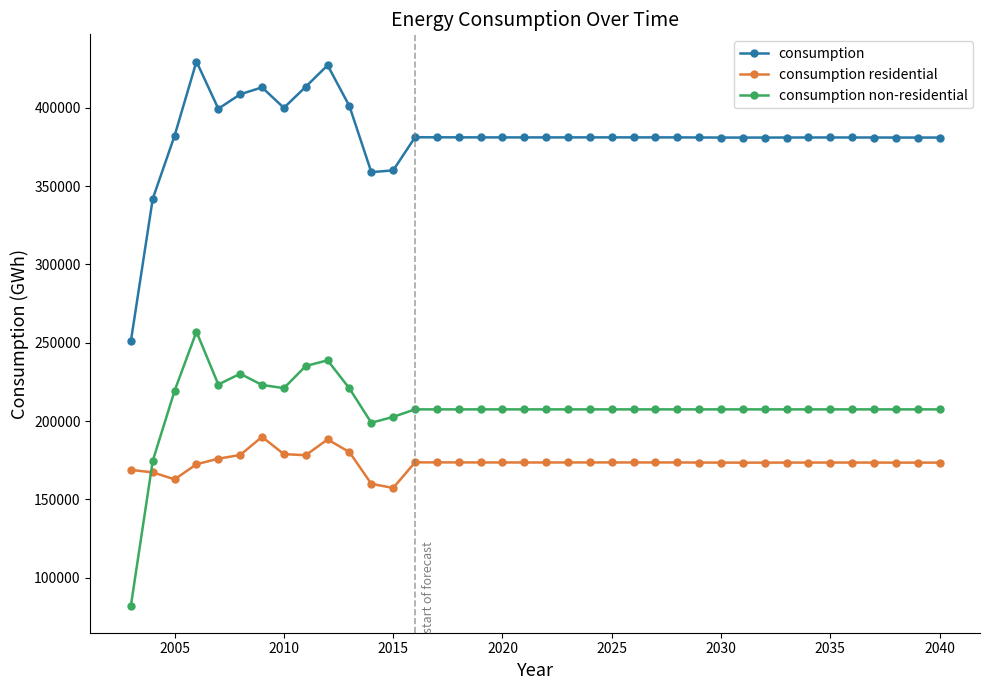

What is the average value of the consumption series?

381956